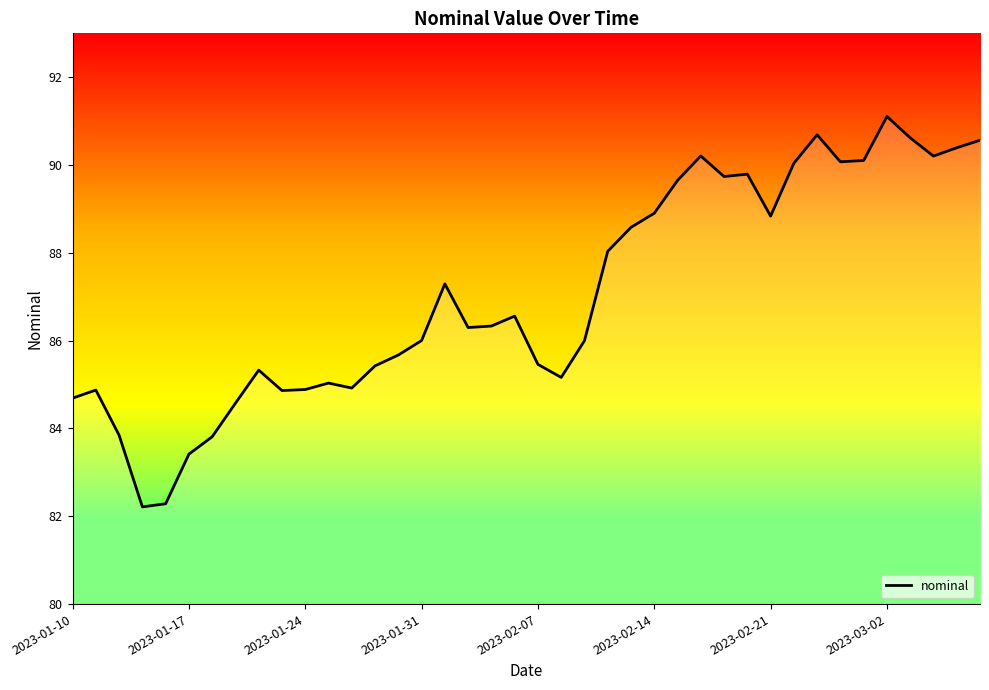

What is the greatest value displayed?

91.1